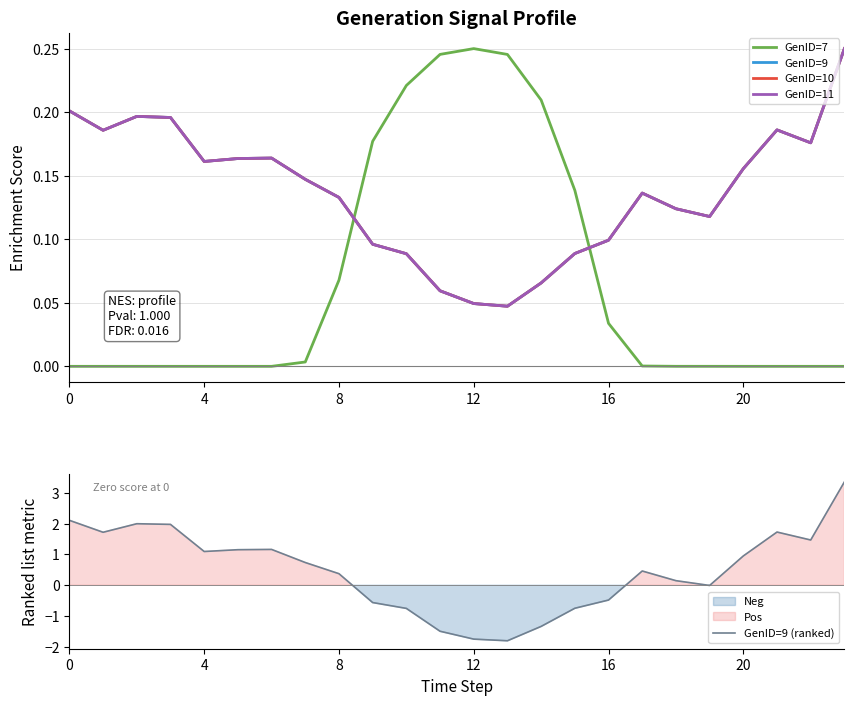

How many lines are shown in the chart?

5